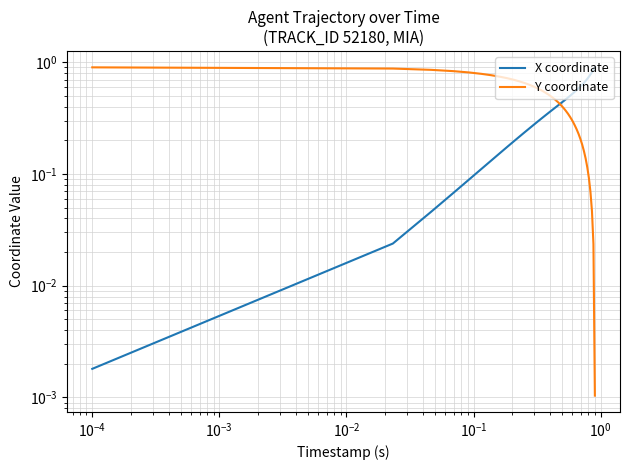

Count the number of categories in the chart.

40